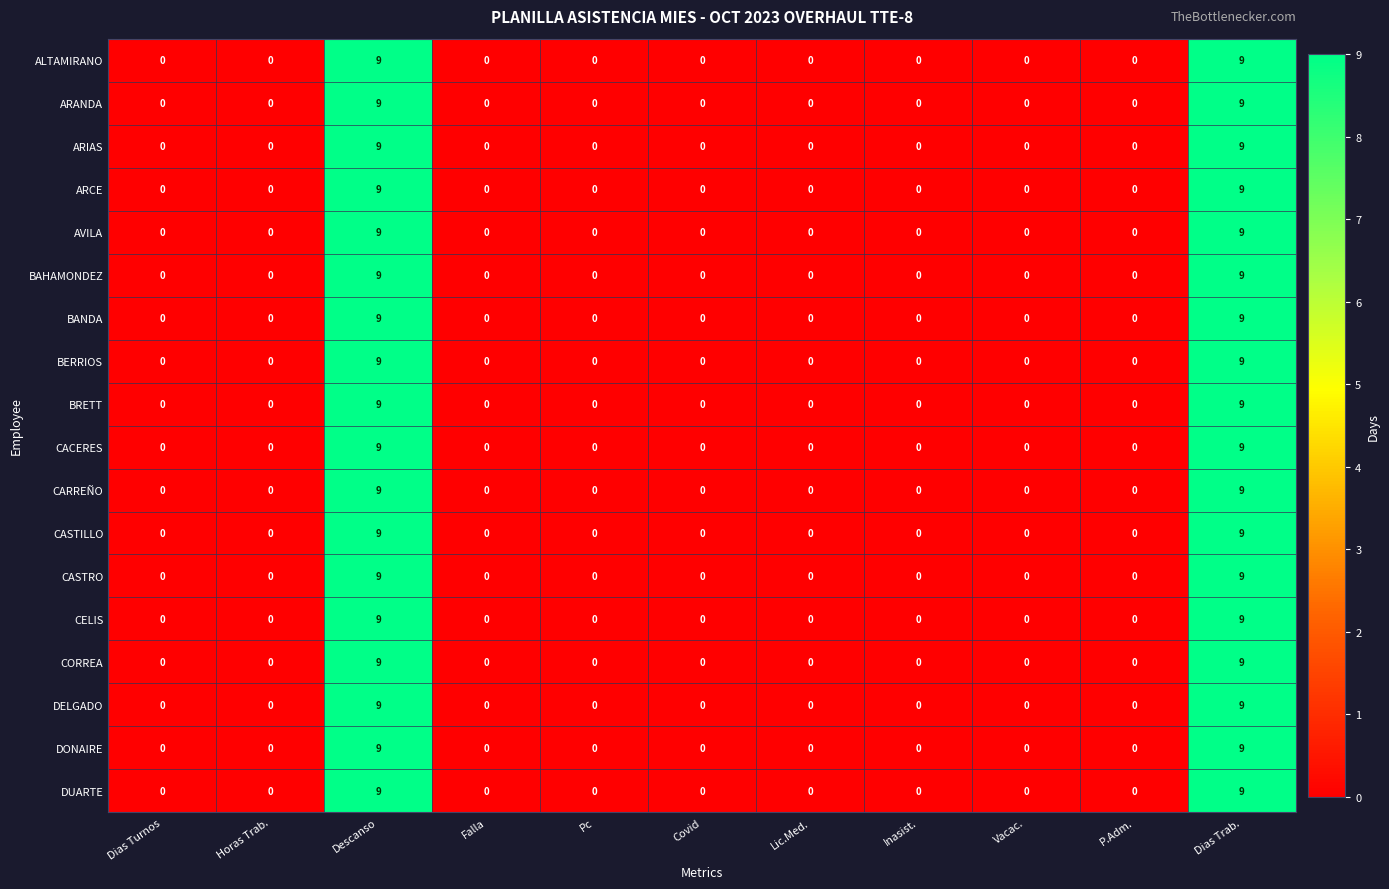

What is the approximate value of ARANDA at Dias Trab.?

9